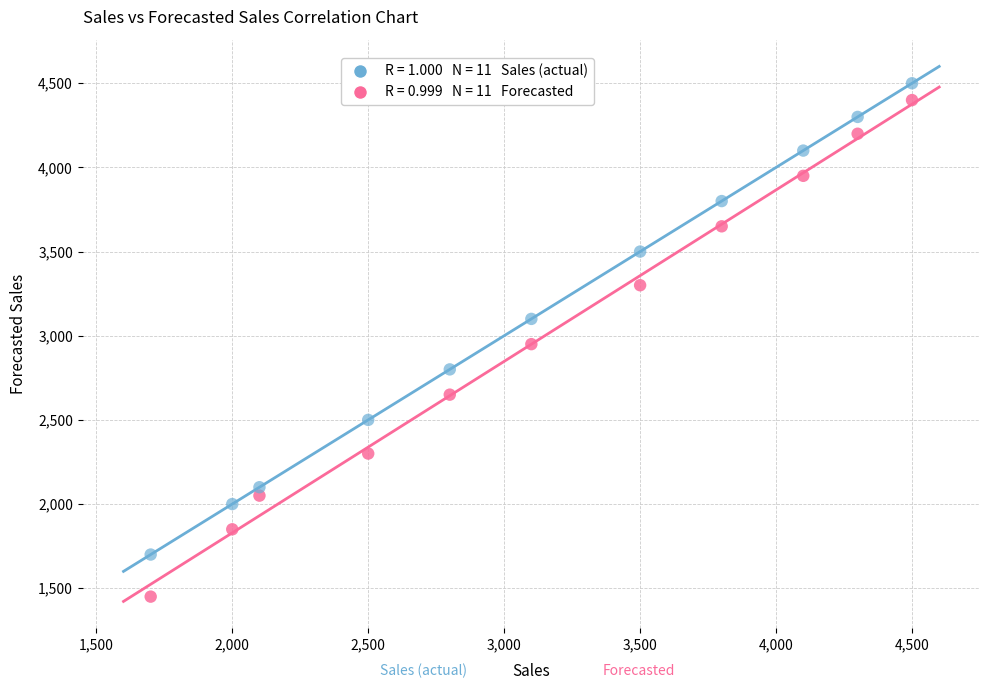

Across all data points, what is the range of Y values (max minus min)?

3050